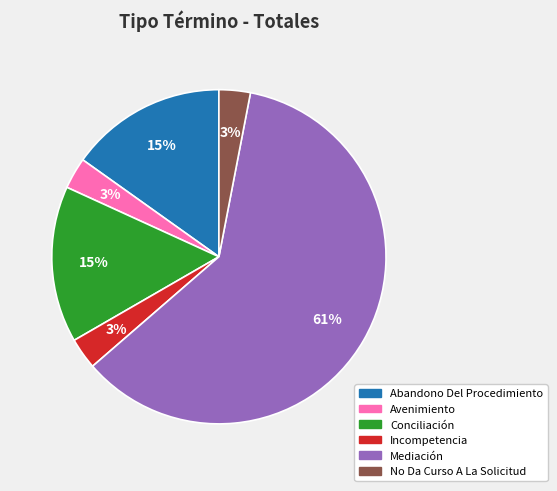

Which slice is the largest?

Mediación